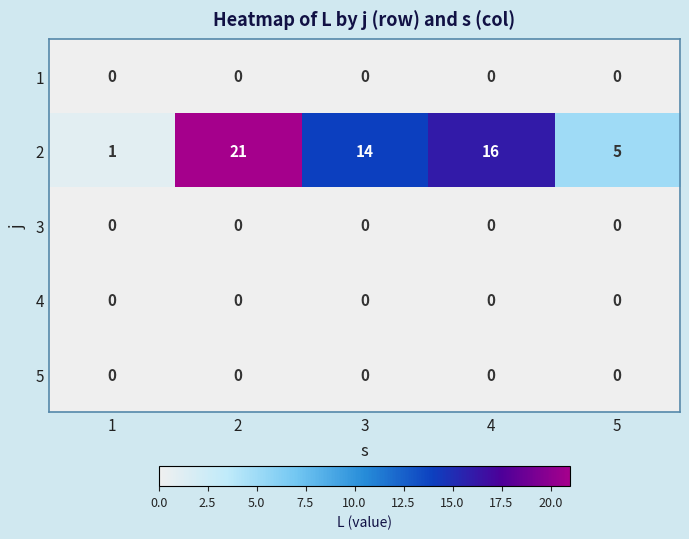

At which label is 2 closest to 11?

3